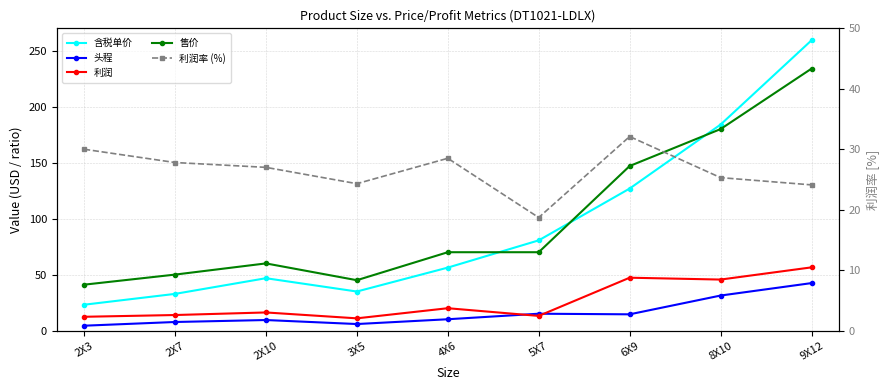

Read the 售价 value at 9X12.

234.0